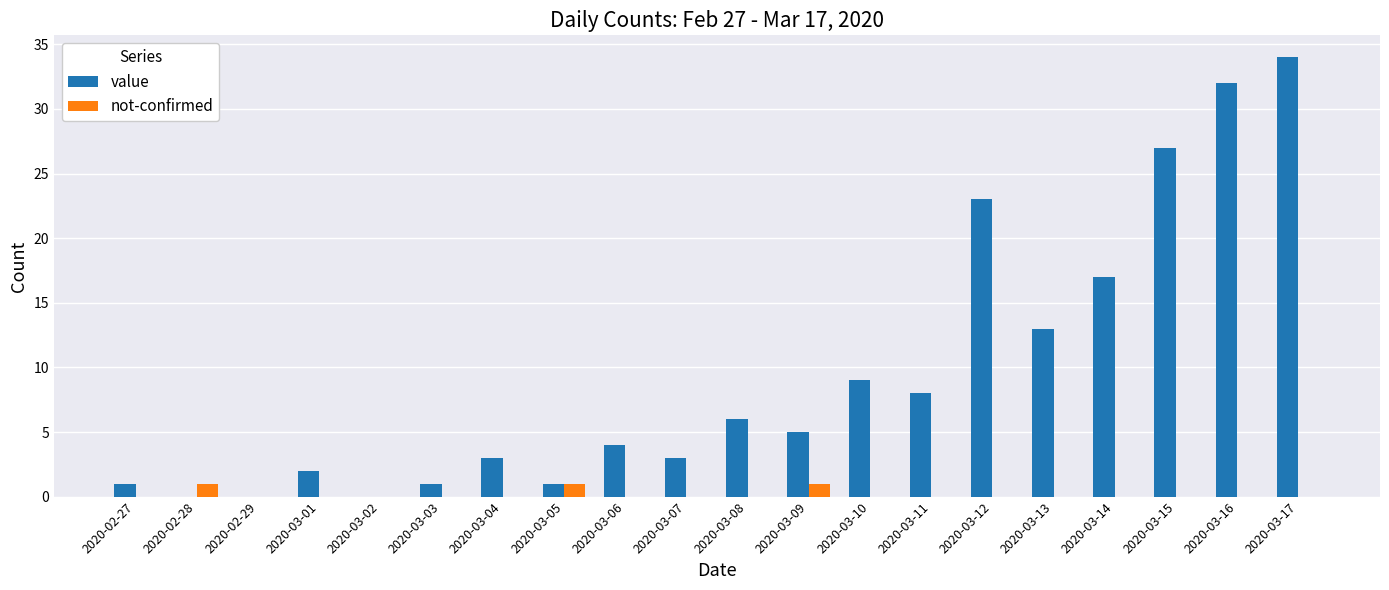

What is the greatest value displayed?

34